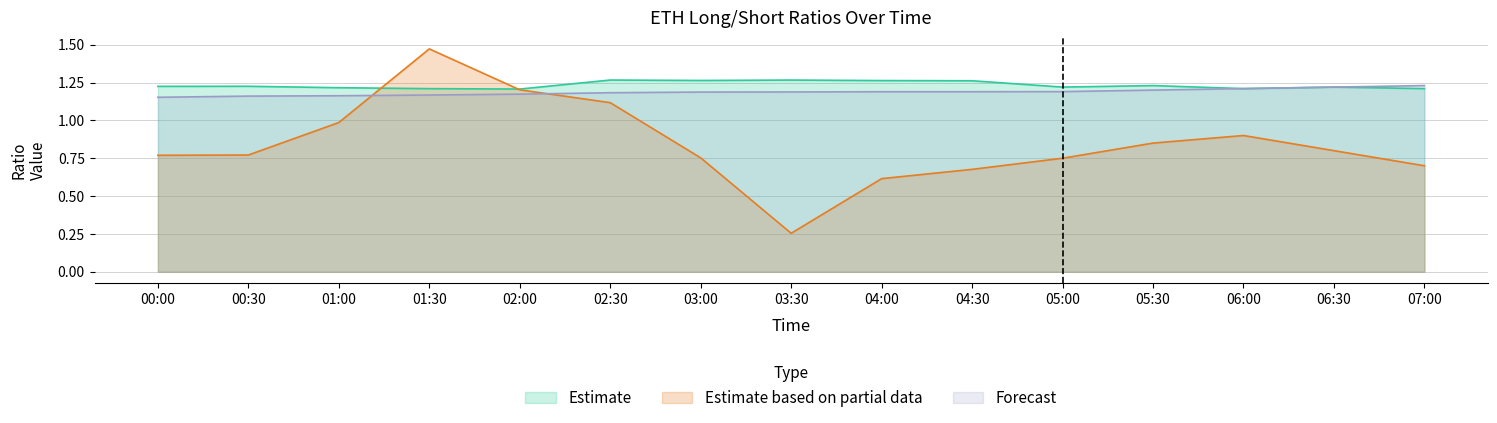

What is the highest value of the Forecast series?

1.2